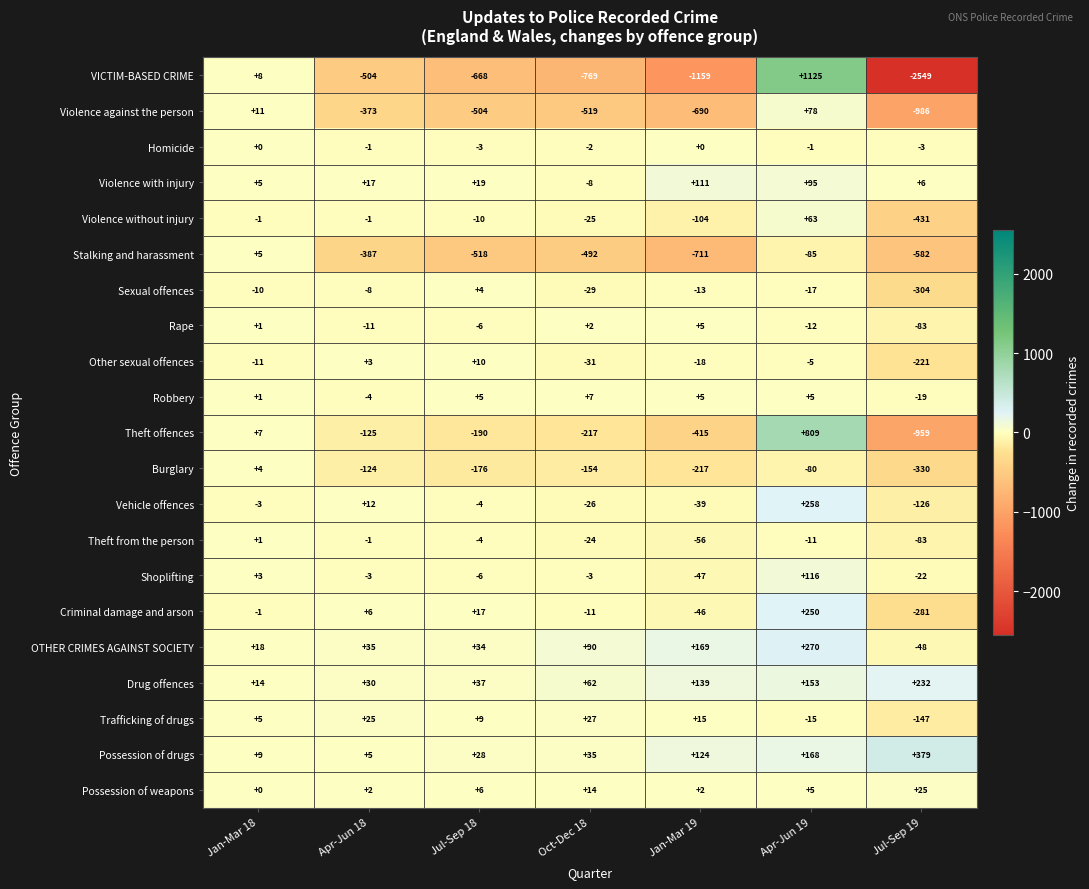

Which series changed the most between Apr-Jun 18 and Apr-Jun 19?

VICTIM-BASED CRIME